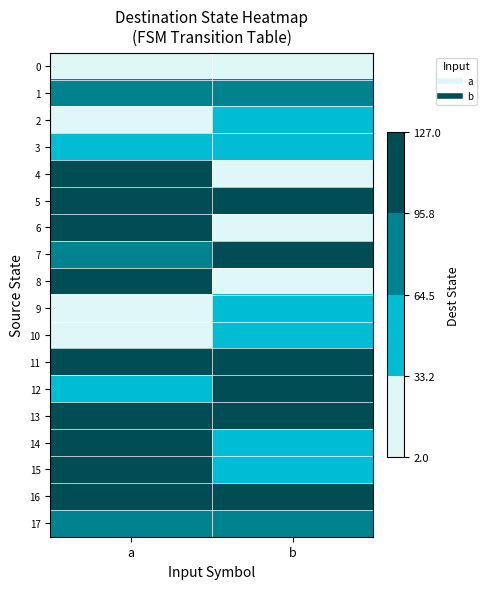

At b, list the series in order from largest to smallest.

13, 7, 11, 16, 5, 12, 17, 1, 2, 10, 15, 14, 3, 9, 6, 0, 8, 4